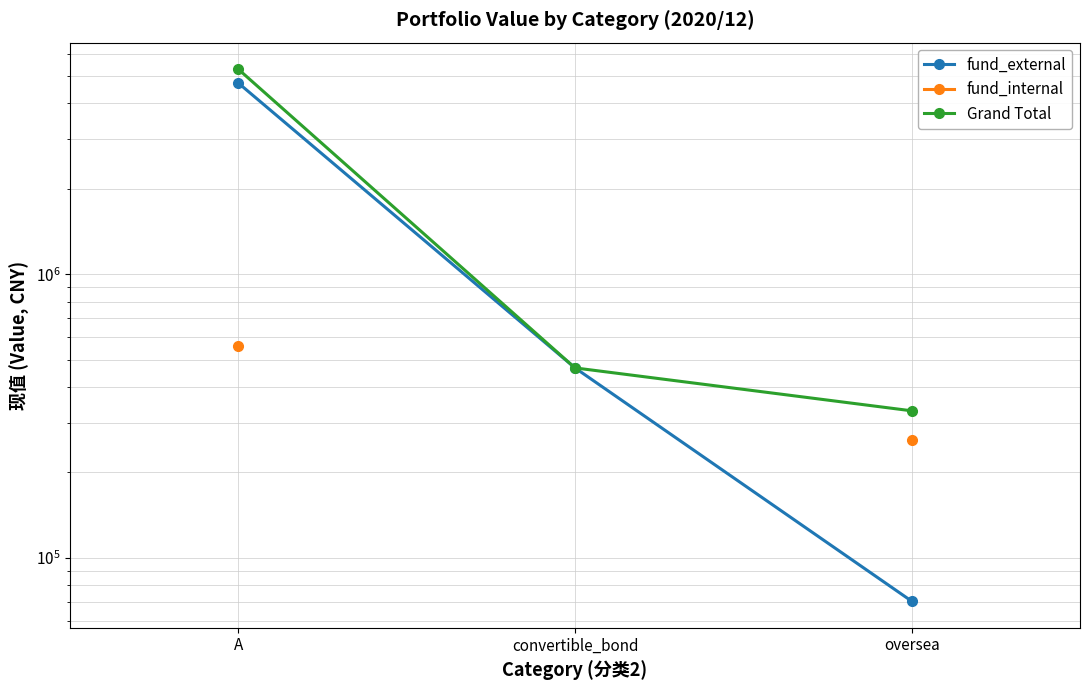

Is the value of fund_external at A greater than the value of fund_internal at convertible_bond?

No